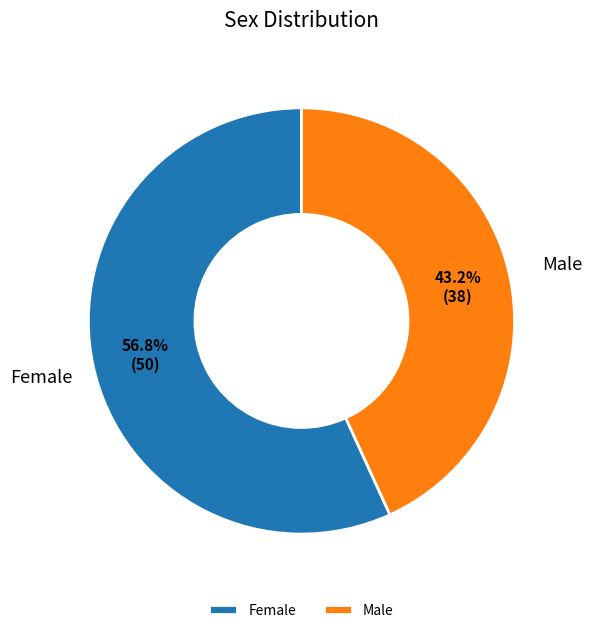

To the nearest percent, what is the average slice percentage?

50%